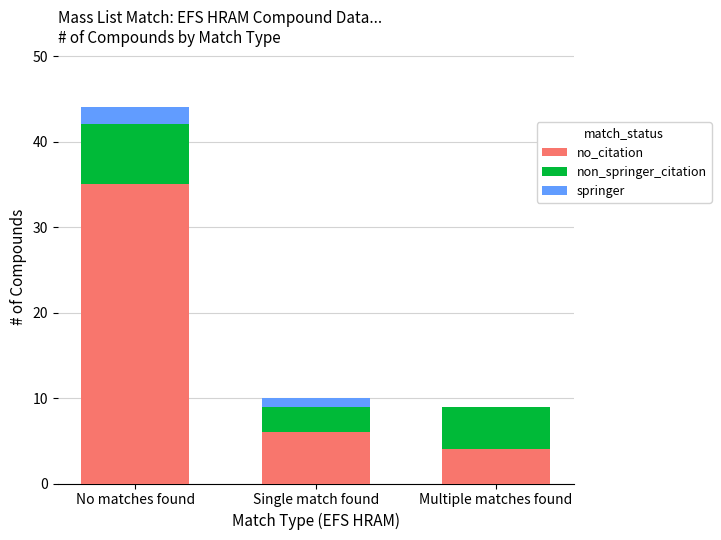

Is it true that no_citation equals 21 at No matches found?

False